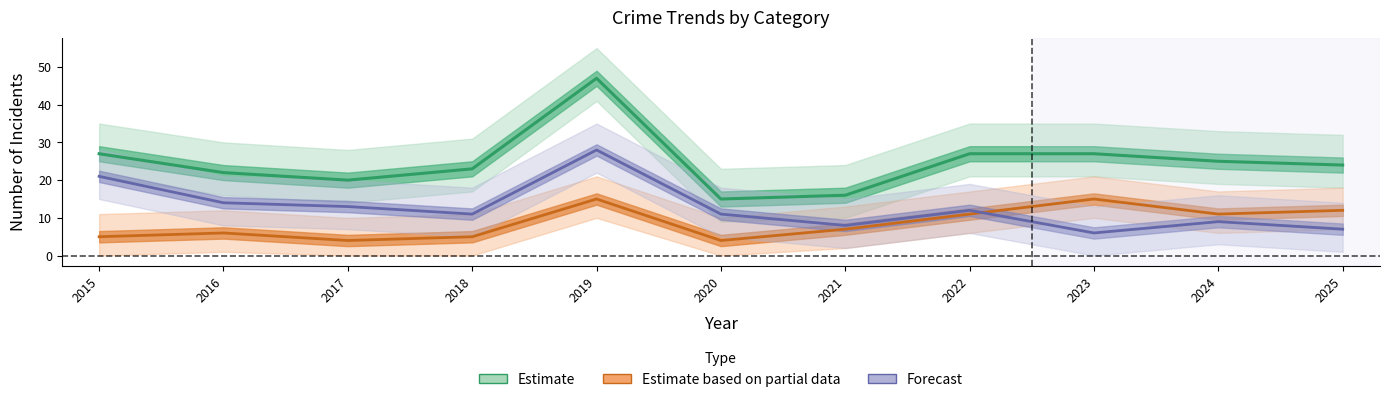

What are all the series names shown in the legend?

Estimate, Estimate based on partial data, Forecast